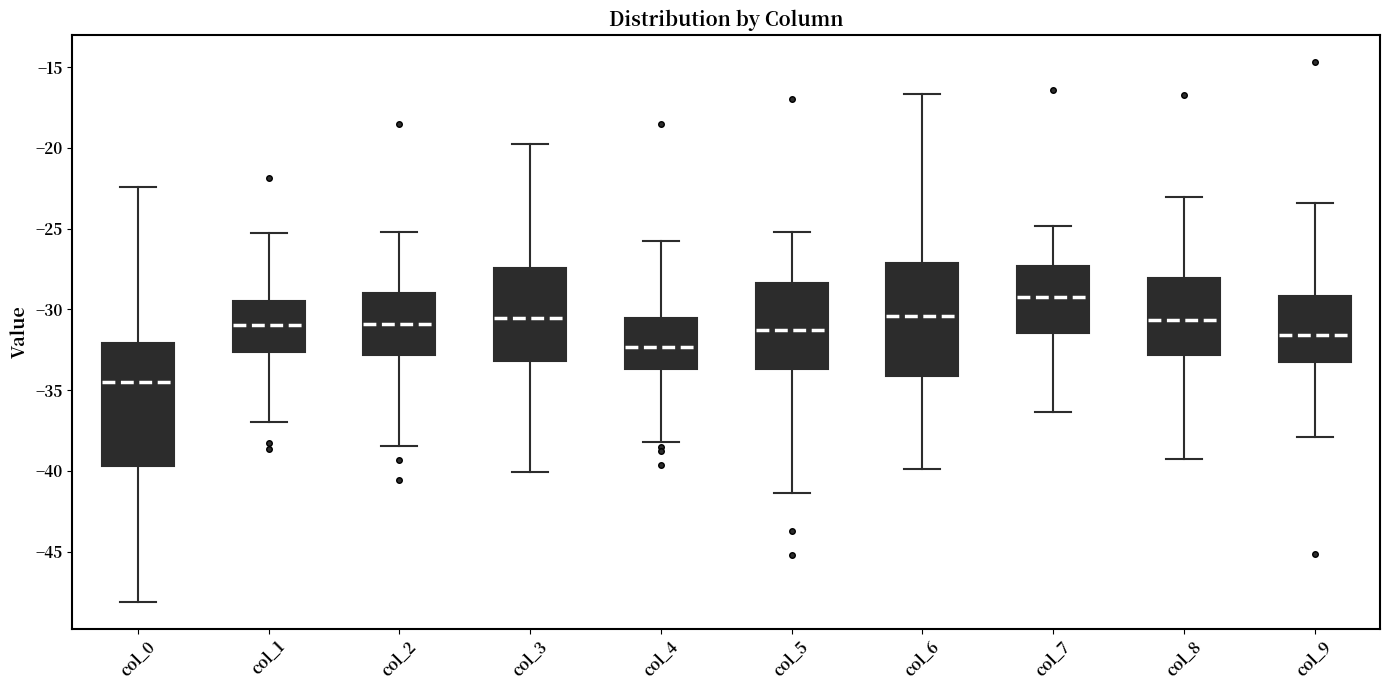

Reading left to right, transcribe this box plot: for each box, give where its median line is, the range the box spans, and where its two whiskers end, as read against the y-axis. The values are not printed on the chart, so give them approximately, as read against the axis.

col_0: median -34.5, box -39.5 to -32.0, whiskers -48.0 to -22.5
col_1: median -31.0, box -32.5 to -29.5, whiskers -37.0 to -25.5
col_2: median -31.0, box -33.0 to -29.0, whiskers -38.5 to -25.0
col_3: median -30.5, box -33.0 to -27.5, whiskers -40.0 to -19.5
col_4: median -32.5, box -33.5 to -30.5, whiskers -38.0 to -25.5
col_5: median -31.5, box -33.5 to -28.5, whiskers -41.5 to -25.0
col_6: median -30.5, box -34.0 to -27.0, whiskers -40.0 to -16.5
col_7: median -29.0, box -31.5 to -27.5, whiskers -36.5 to -25.0
col_8: median -30.5, box -33.0 to -28.0, whiskers -39.5 to -23.0
col_9: median -31.5, box -33.0 to -29.0, whiskers -38.0 to -23.5